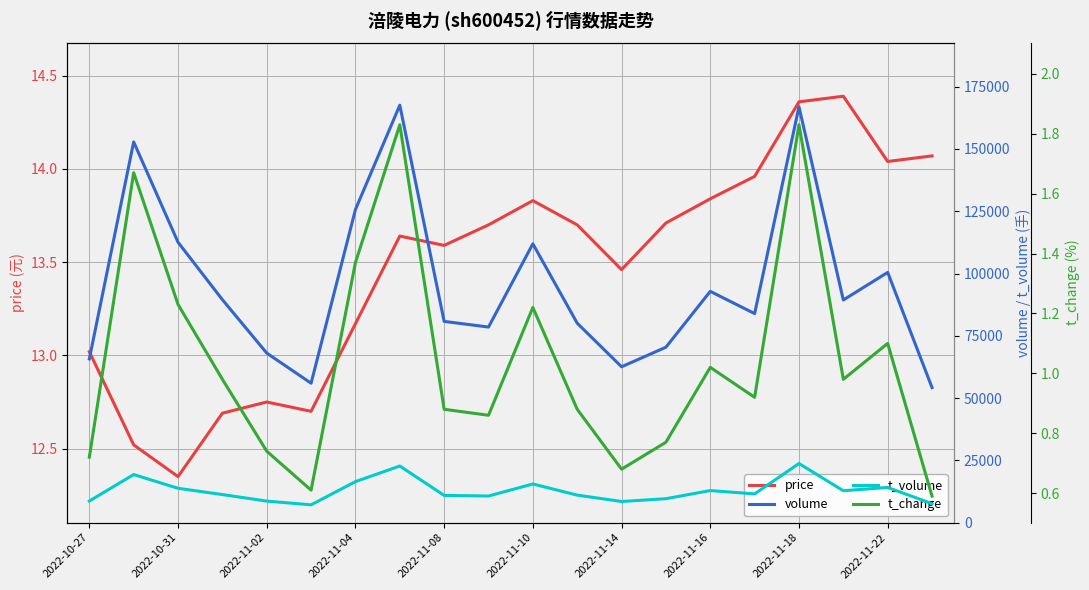

True or false: t_volume and t_change cross at least once.

False